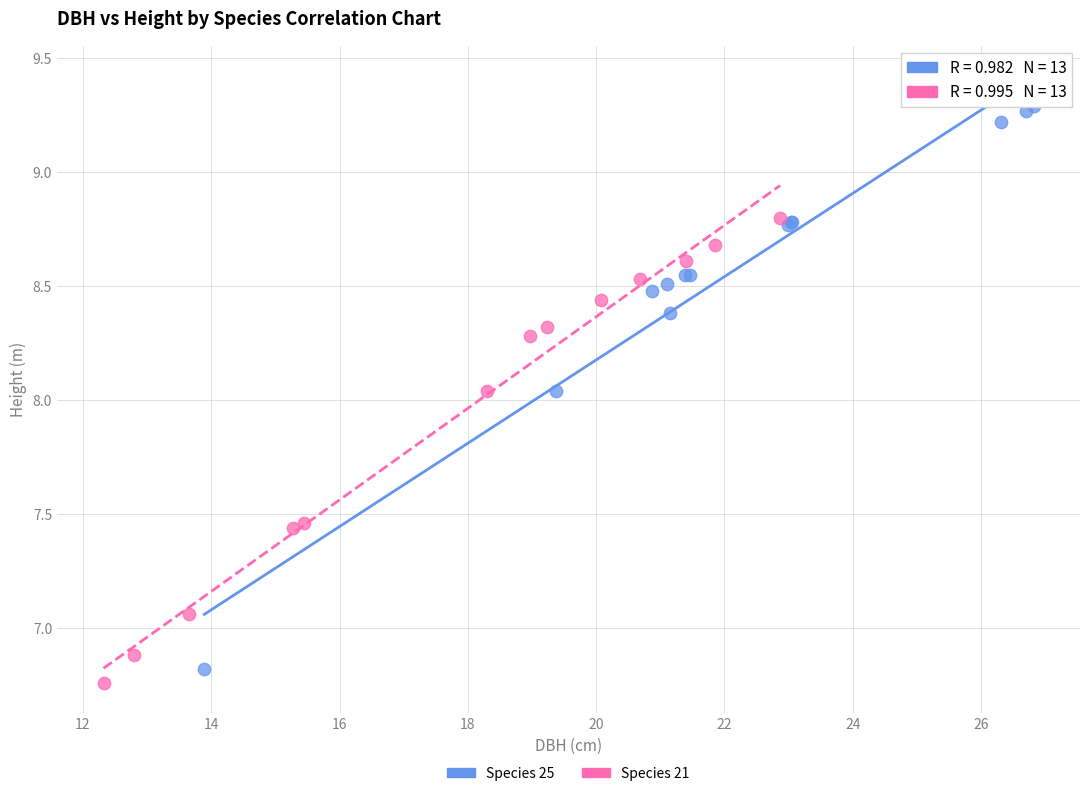

Which series reaches the maximum Y coordinate?

Species 25